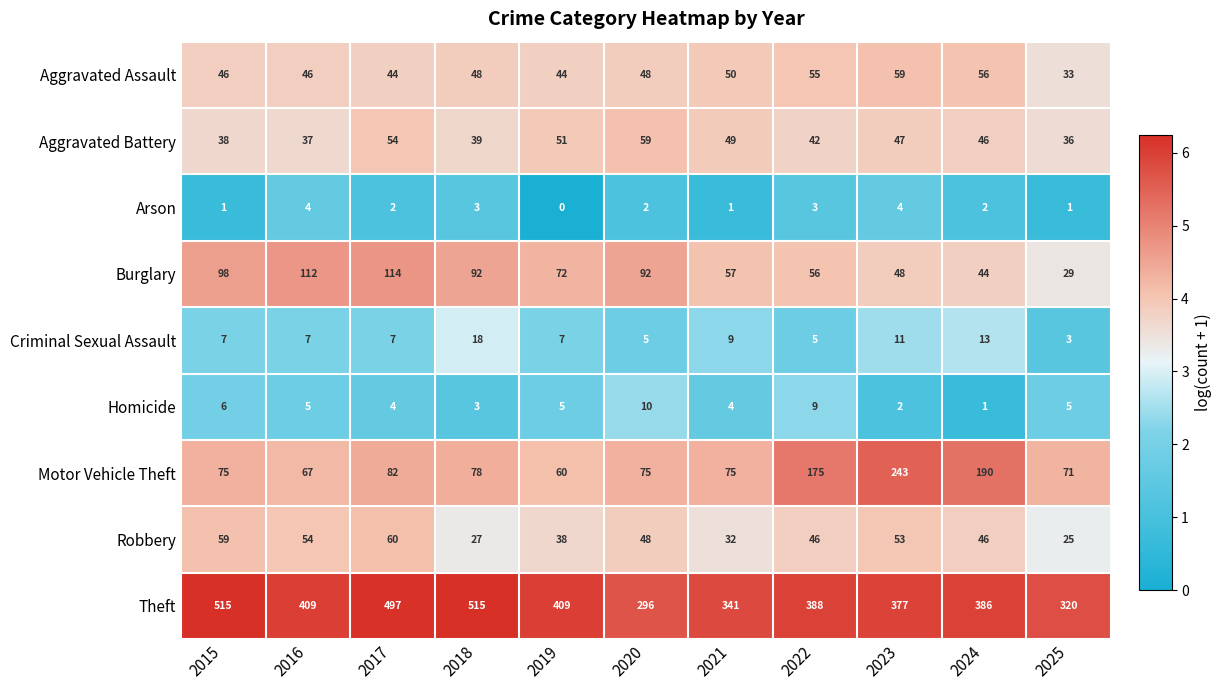

At 2022, list the series in order from largest to smallest.

Theft, Motor Vehicle Theft, Burglary, Aggravated Assault, Robbery, Aggravated Battery, Homicide, Criminal Sexual Assault, Arson